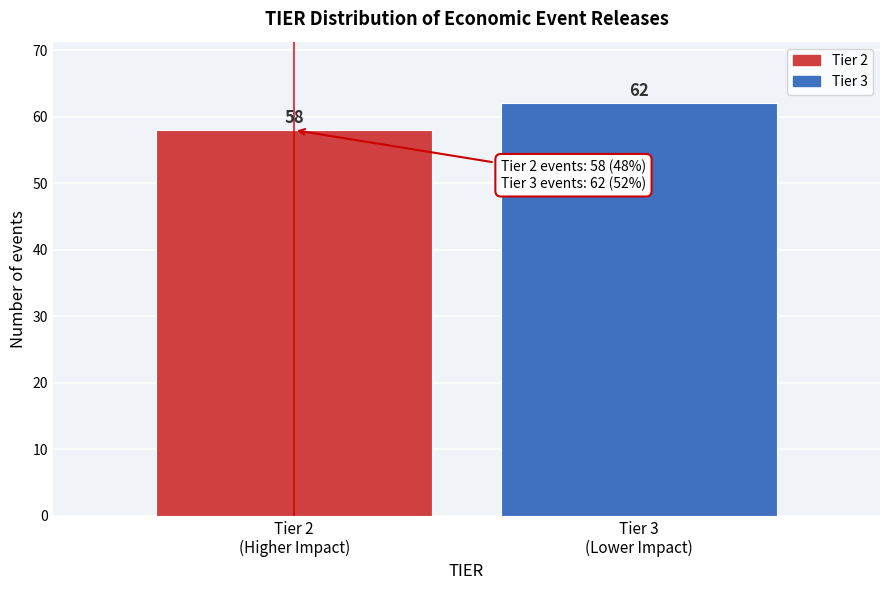

Reading right to left, what are all the values shown in this chart?

62	58